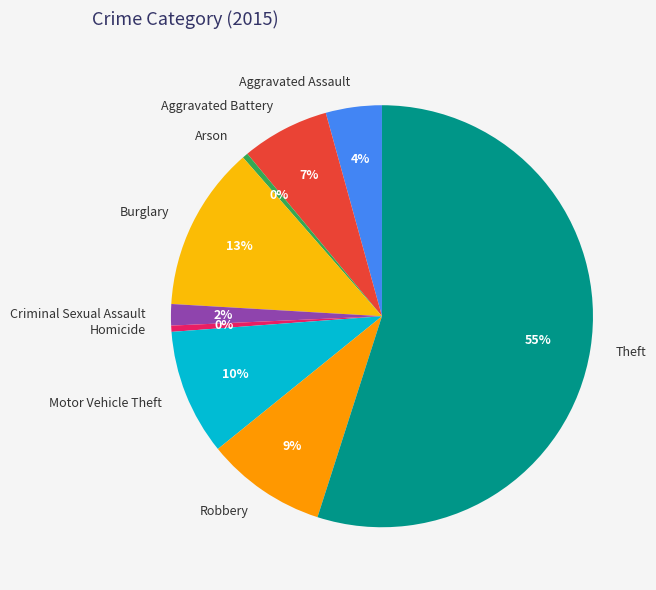

Combined, do Robbery and Motor Vehicle Theft account for over 50%?

No